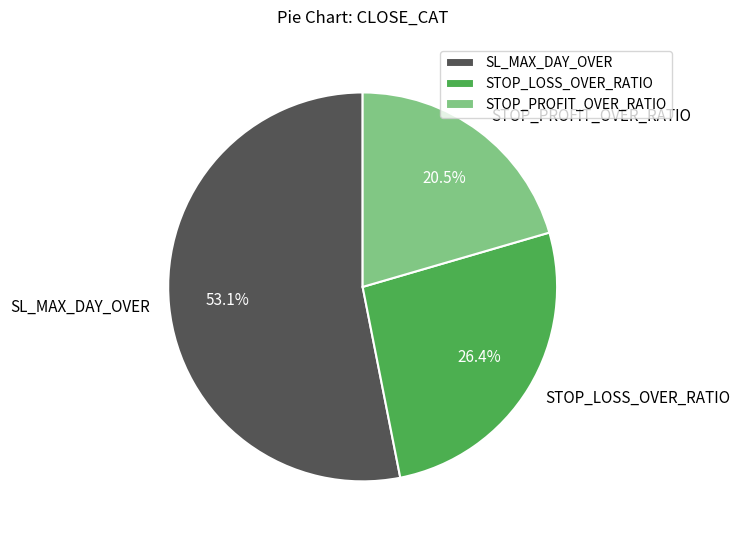

Between STOP_PROFIT_OVER_RATIO and STOP_LOSS_OVER_RATIO, which is larger?

STOP_LOSS_OVER_RATIO